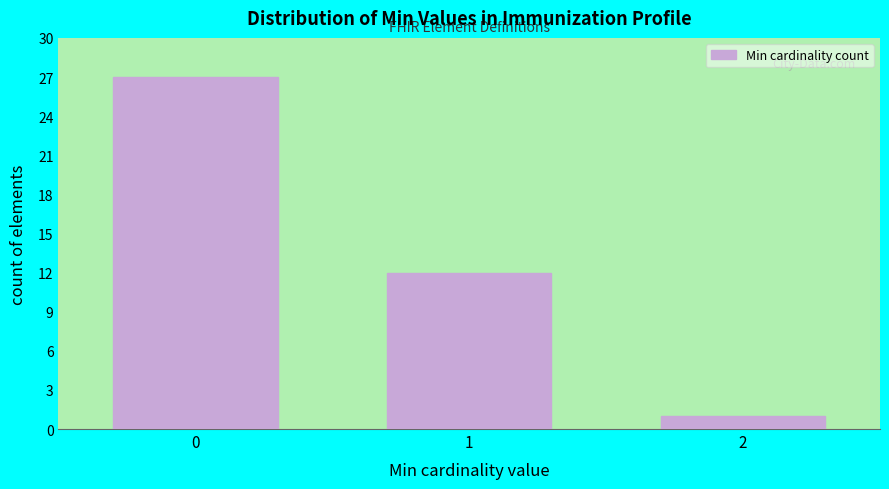

Reading left to right, transcribe all the data shown in this chart.

27	12	1